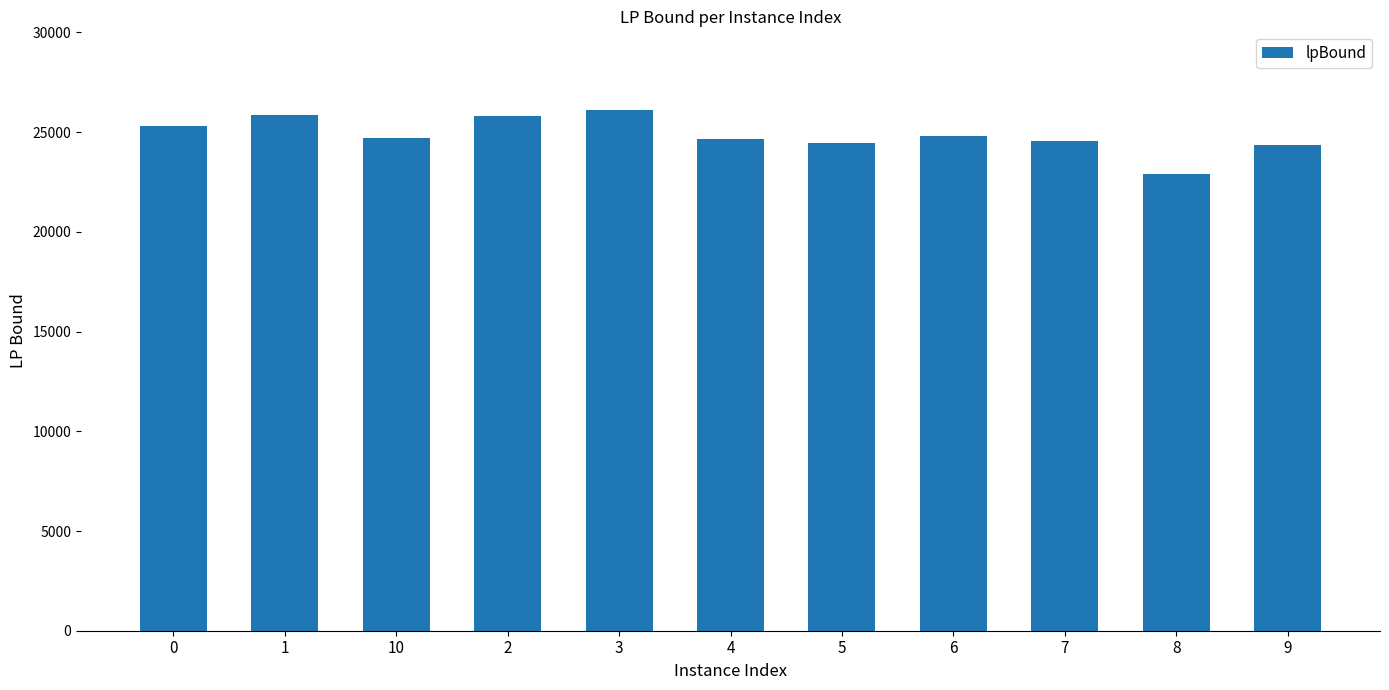

At which category does the chart reach its minimum across all series?

8